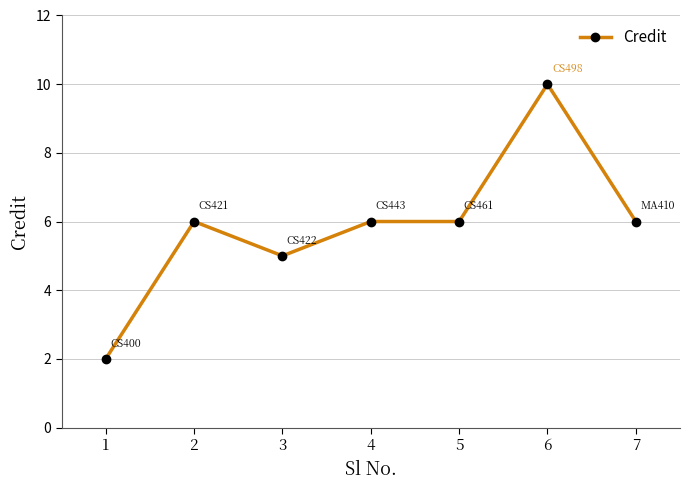

The value at 3 is 2. True or false?

False